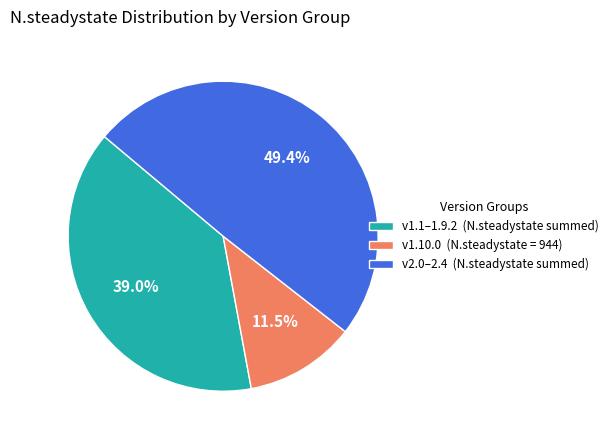

Is there any slice that represents more than half of the pie?

No